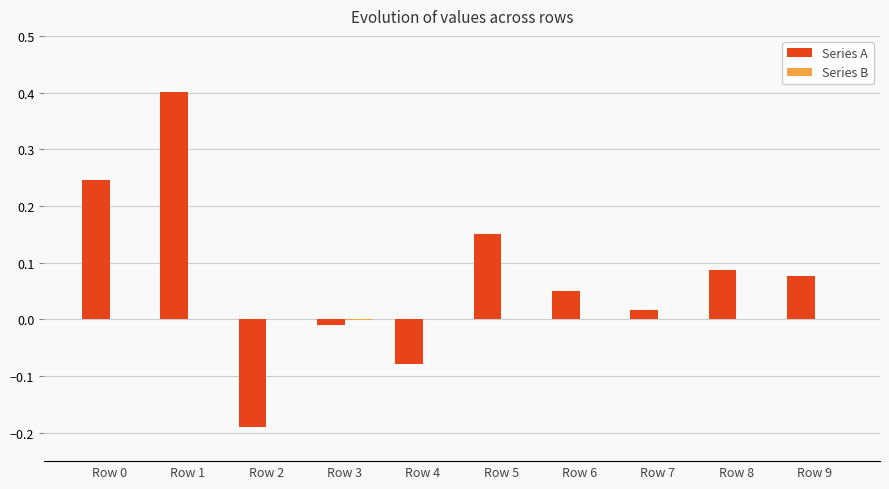

How many categories are shown in the chart?

10